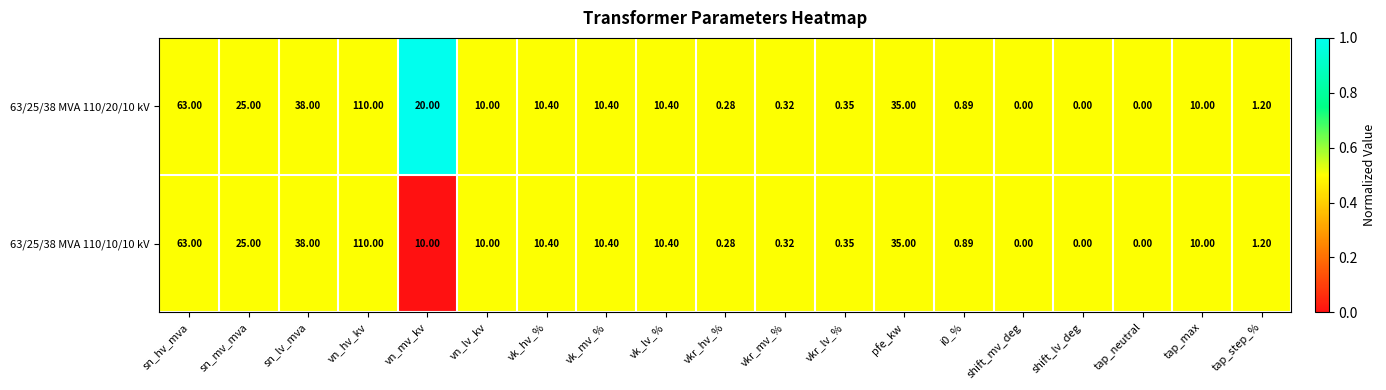

At which label does 63/25/38 MVA 110/10/10 kV first exceed 10?

sn_hv_mva